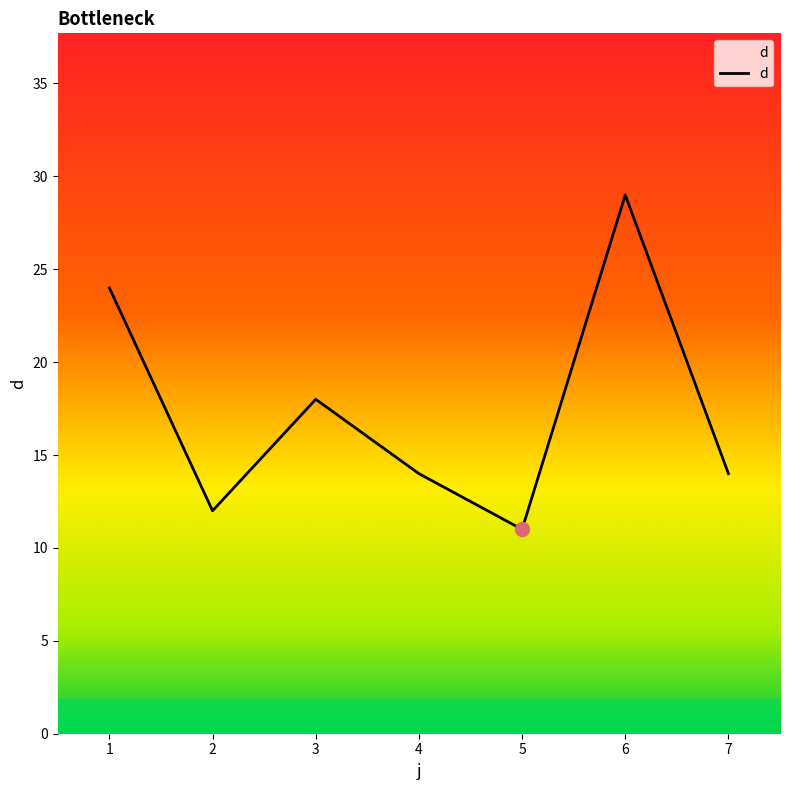

The value at 3 is 18. True or false?

True